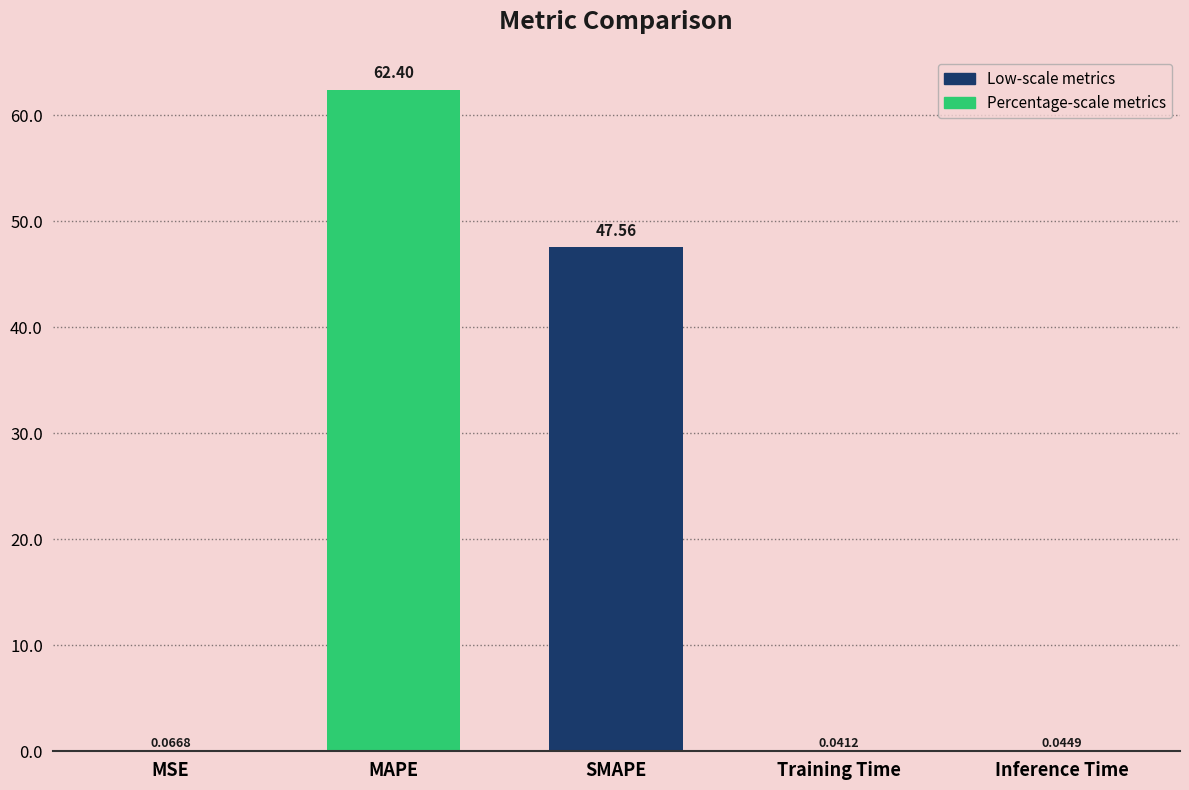

What is the change in value from MAPE to Inference Time?

-62.4